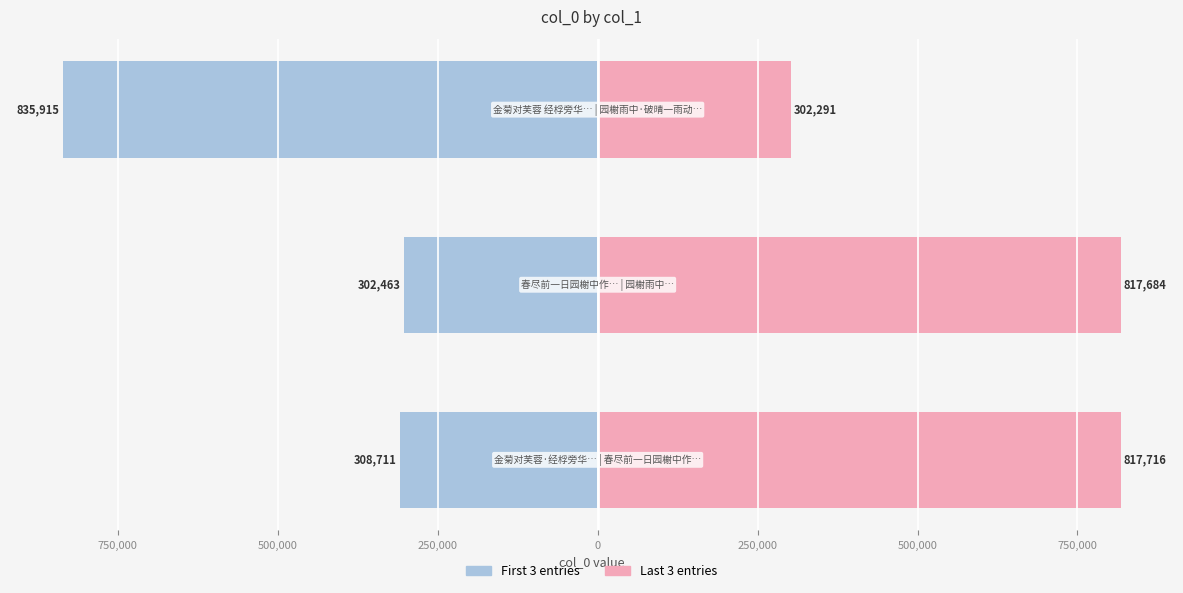

What are all the series names shown in the legend?

First 3 entries, Last 3 entries